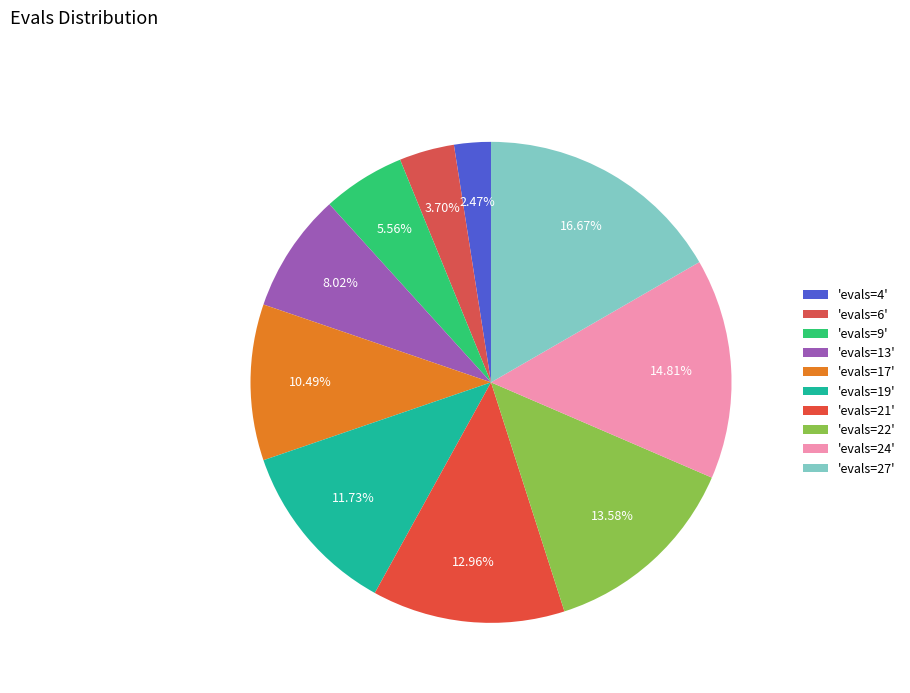

How many segments does this pie chart have?

10